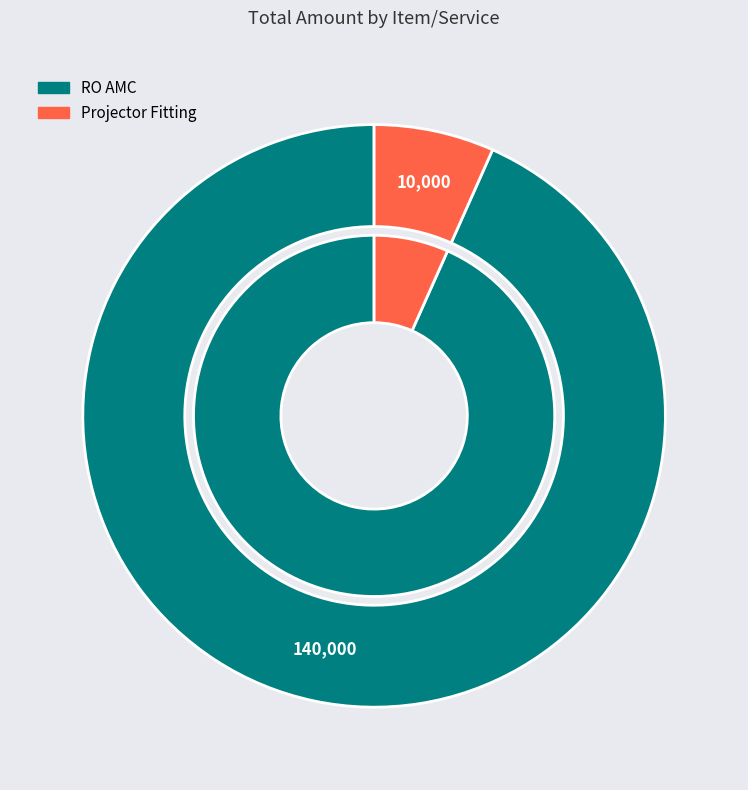

To the nearest percent, what is the combined percentage of RO AMC and Projector Fitting?

100%